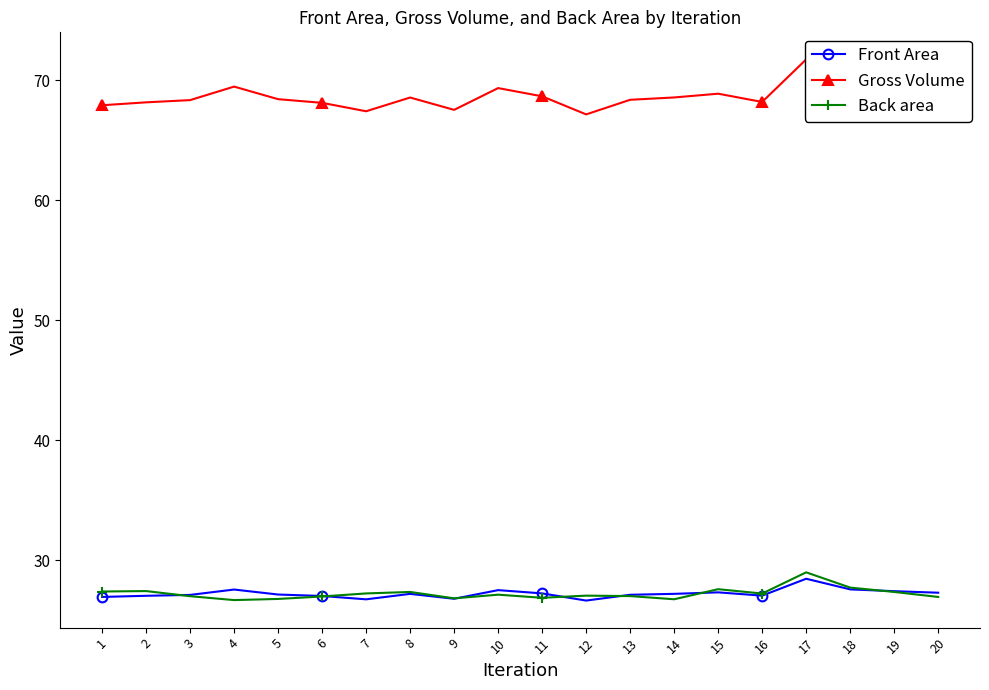

The Gross Volume series shows 46.0 at 7. True or false?

False